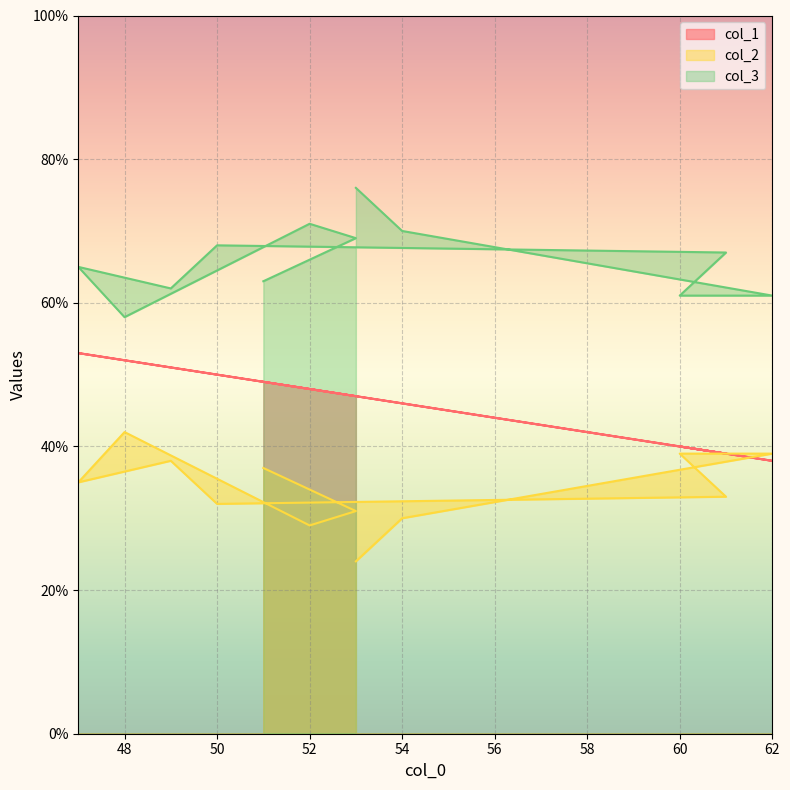

What is the spread (max minus min) of values at 49?

24